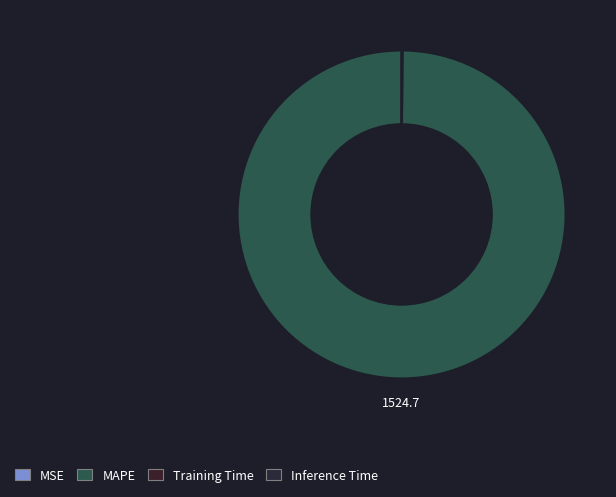

Does MAPE account for over 50% of the chart?

Yes